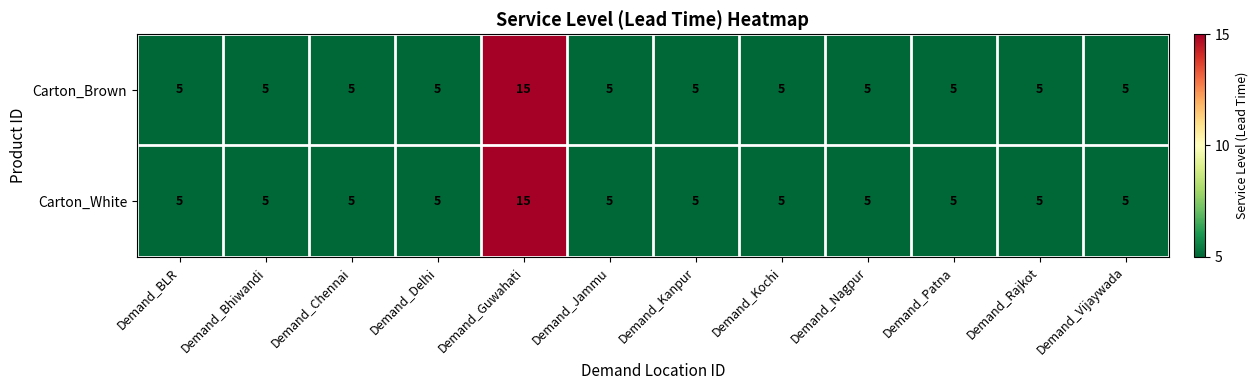

What value does the Carton_Brown series have at Demand_Vijaywada, to the nearest 5?

5